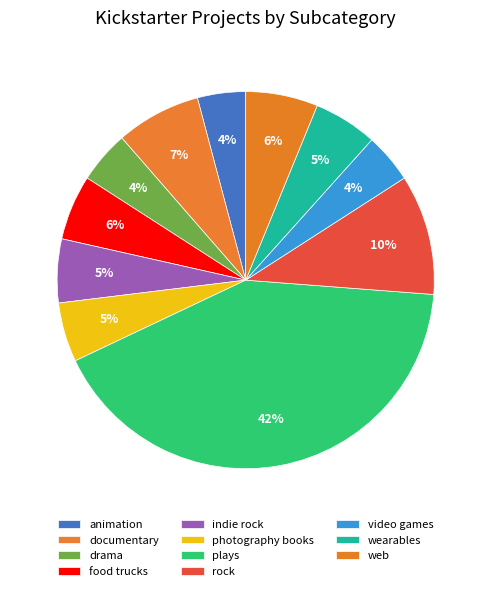

To the nearest percent, what percentage of the pie is video games?

4%